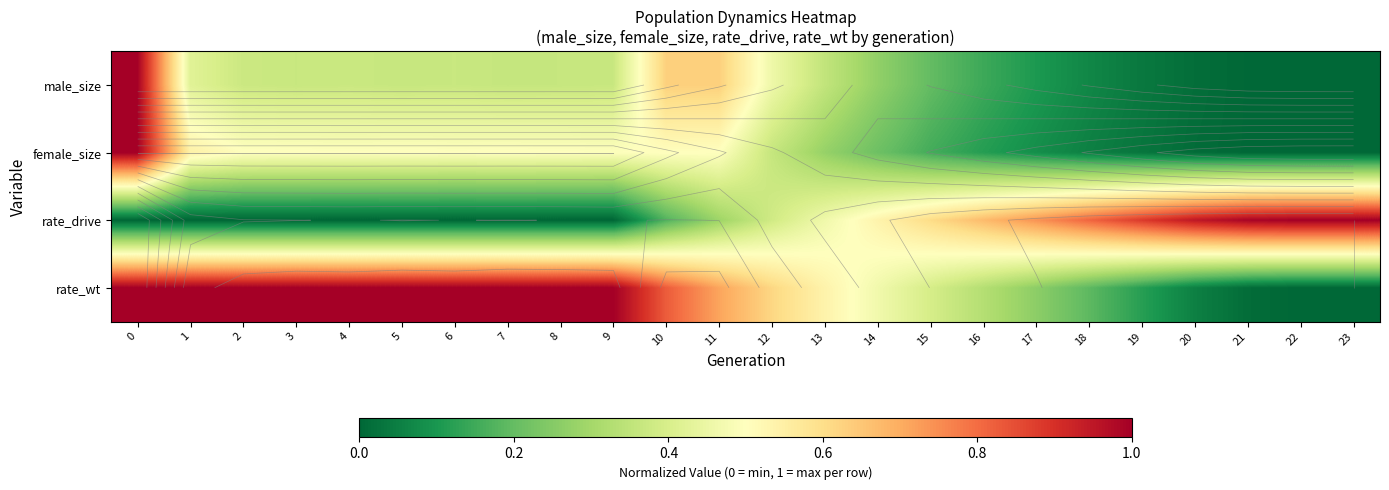

List the labels in order of rate_drive value, largest first.

23, 22, 21, 20, 19, 18, 17, 16, 15, 14, 13, 12, 11, 10, 0, 1, 2, 3, 4, 5, 6, 7, 8, 9